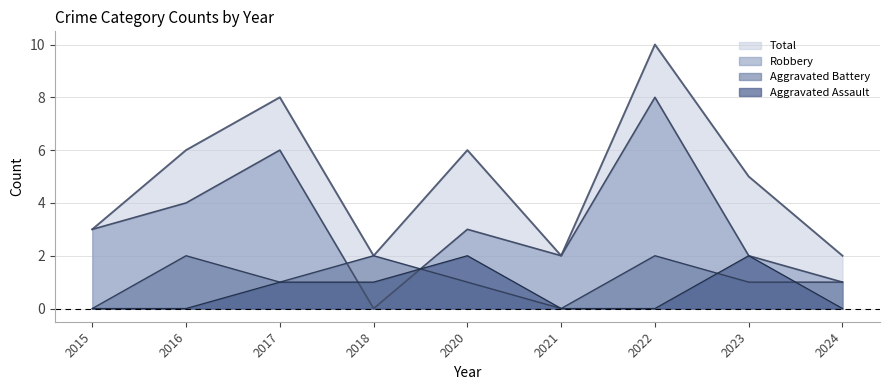

True or false: Total and Robbery intersect in this chart.

False